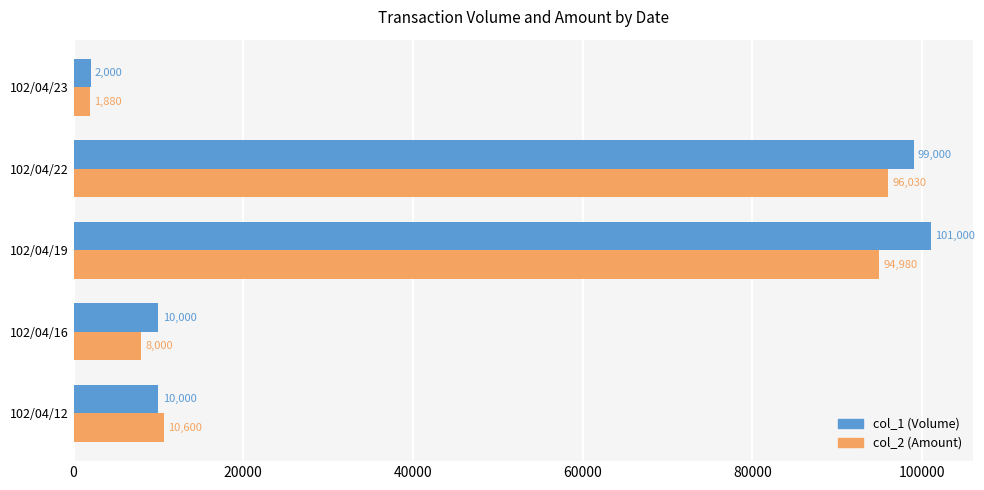

How many values in the col_1 (Volume) series are below 10000?

1